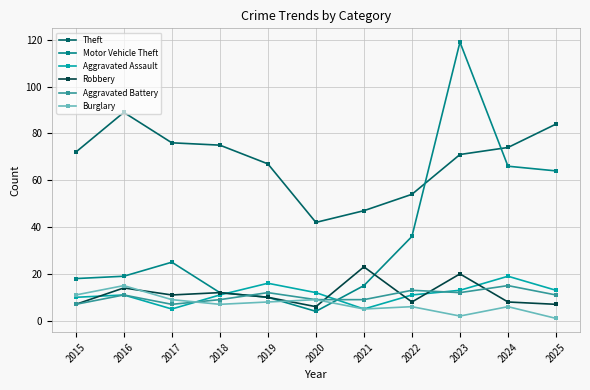

Which series has the widest spread of values?

Motor Vehicle Theft